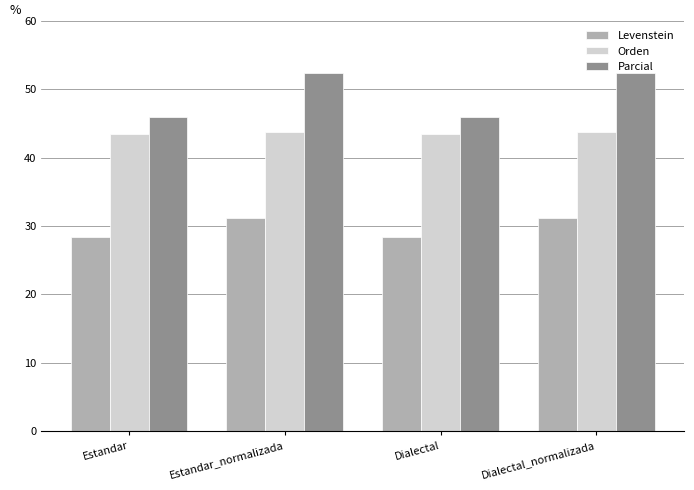

What is the total value across all series at Dialectal?

117.7